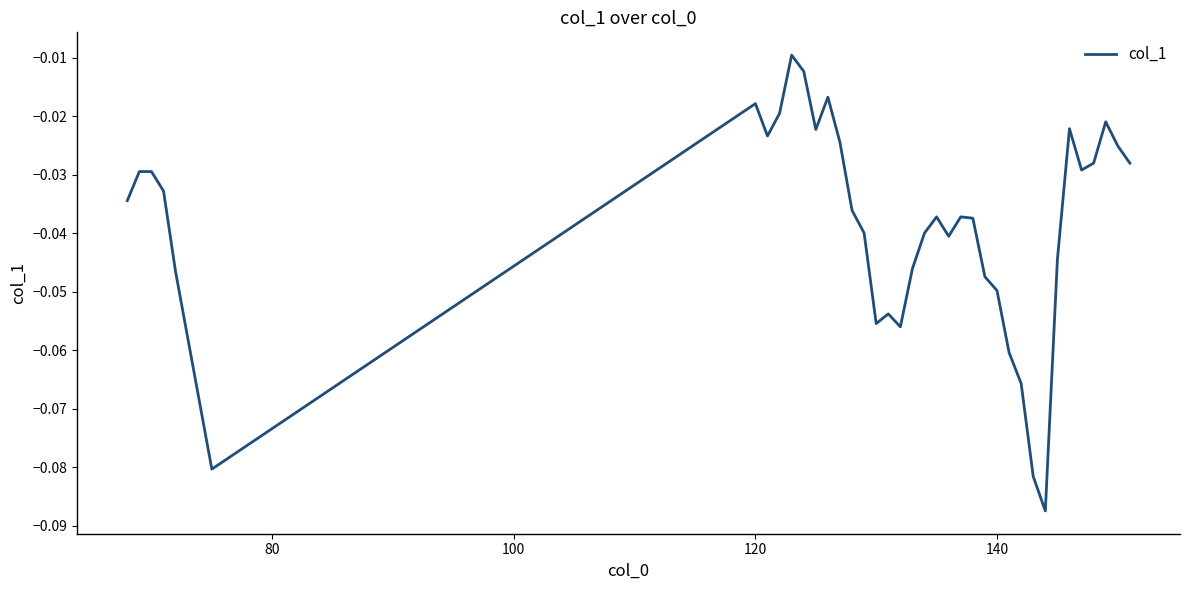

What is the sum of all values?

-1.5